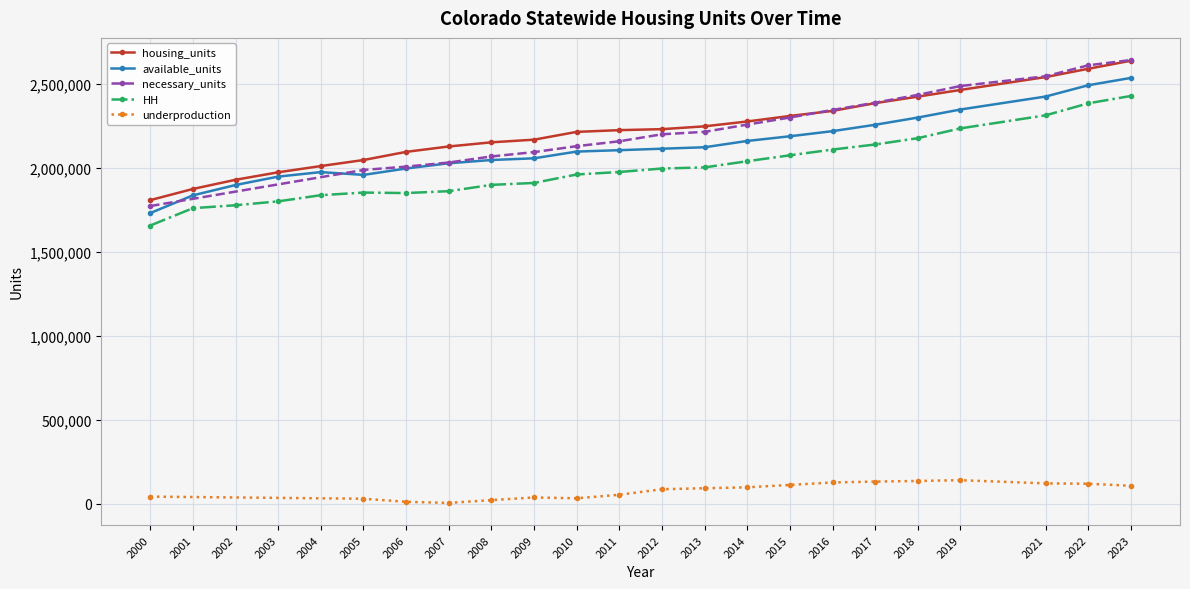

Which has a higher value, 2012 or 2003?

2012